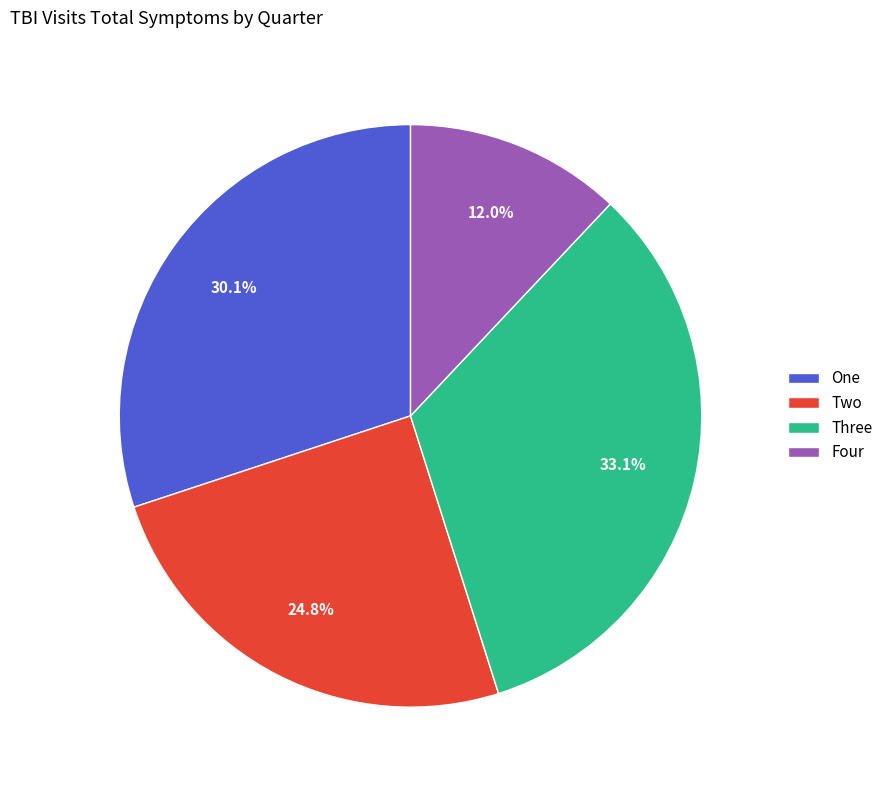

Which category has the biggest portion of the pie?

Three